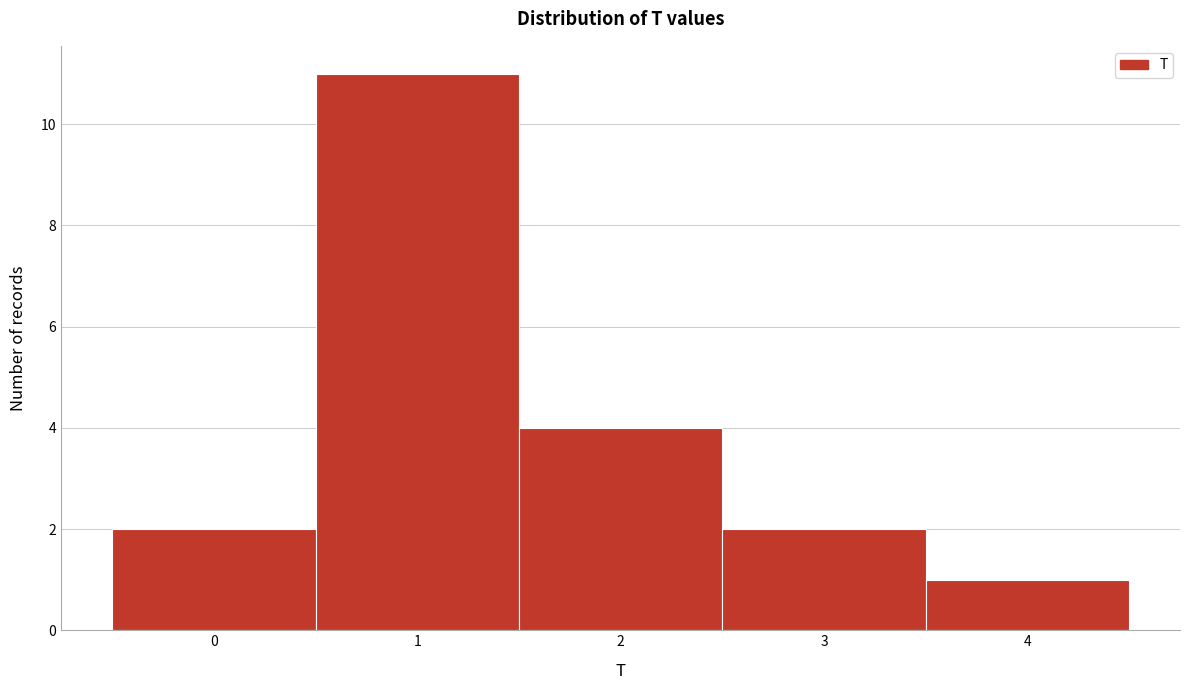

How tall is the bar that spans -0.5 to 0.5 on the x-axis? The values are not printed on the chart, so give them approximately, as read against the axis.

2